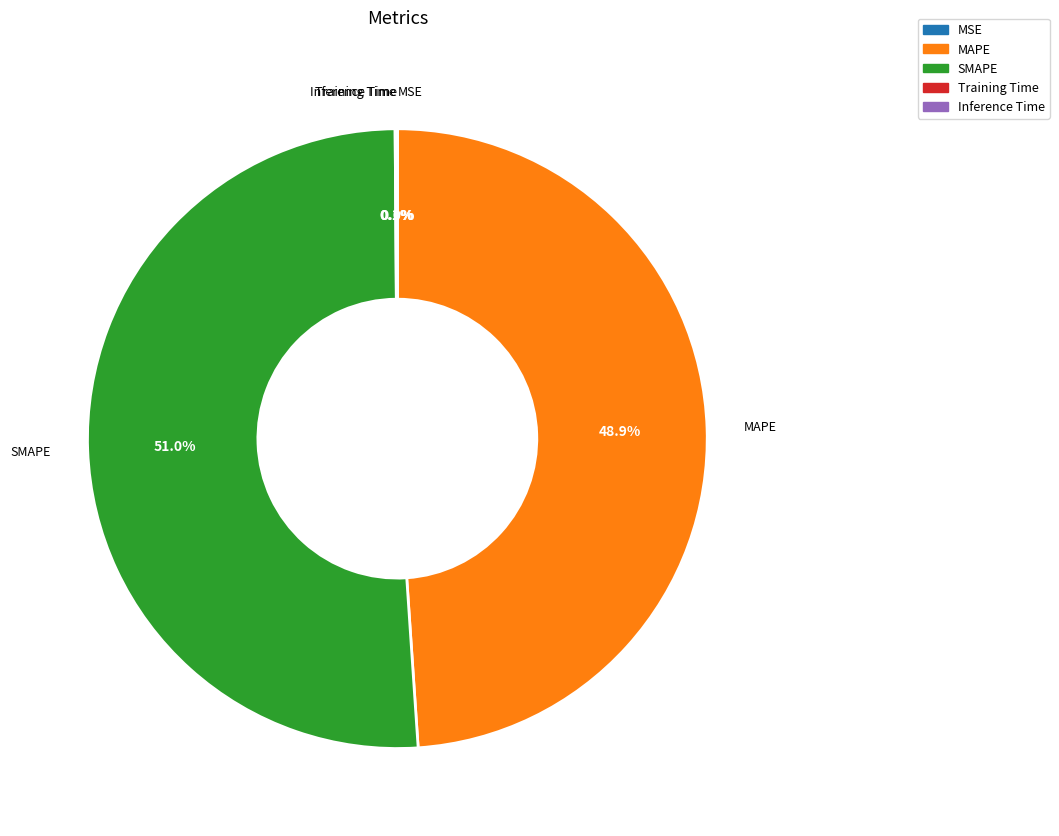

Do MAPE and SMAPE together represent more than half of the pie?

Yes